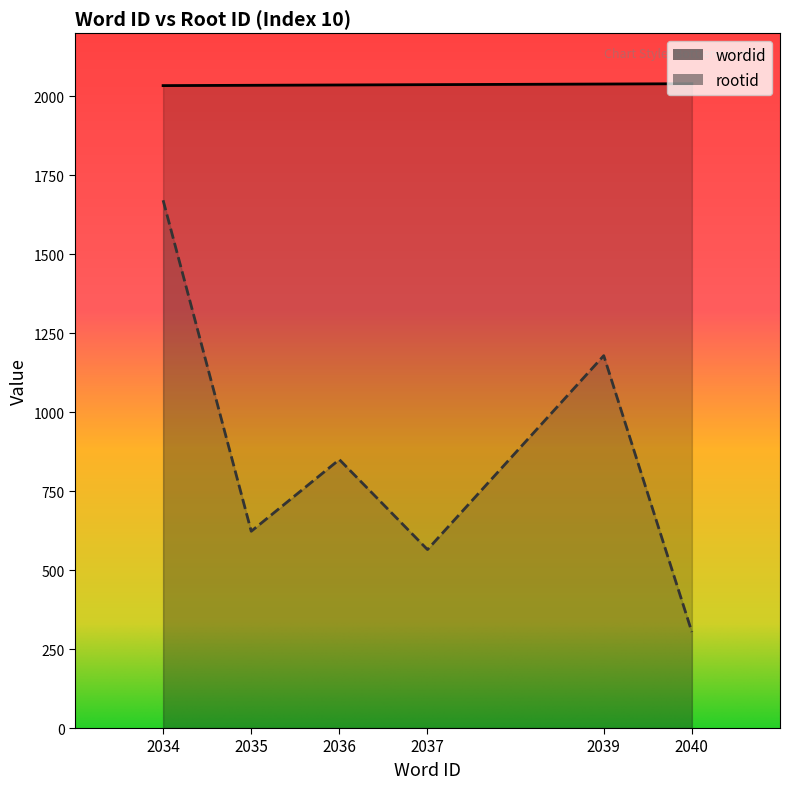

Reading right to left, transcribe all the data shown in this chart.

wordid: 2040=2040	2039=2039	2037=2037	2036=2036	2035=2035	2034=2034
rootid: 2040=304	2039=1179	2037=565	2036=850	2035=623	2034=1671